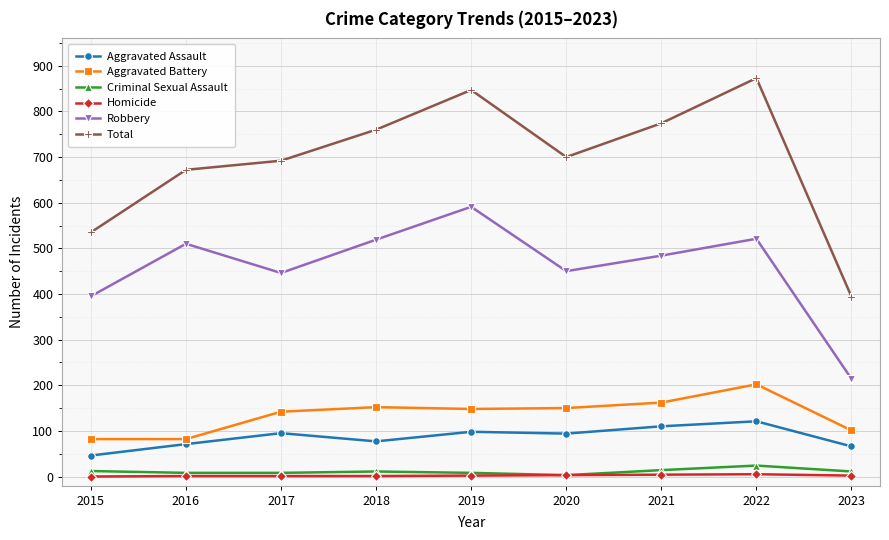

Which series changed the most between 2016 and 2023?

Robbery